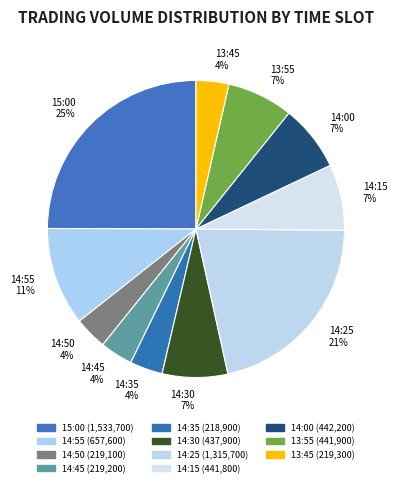

What percentage is the 14:55 slice, to the nearest percent?

11%